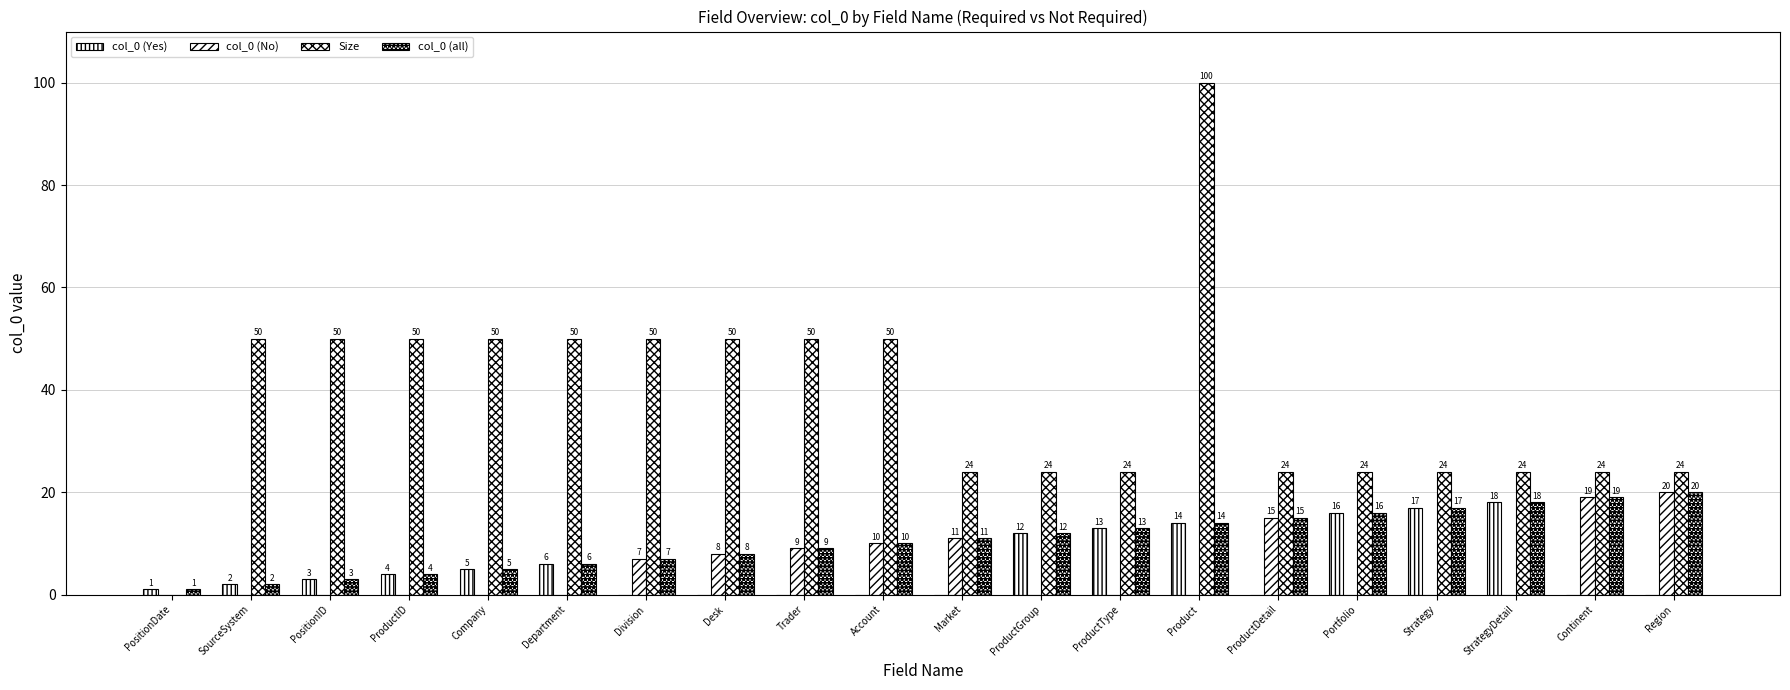

Reading left to right, transcribe all the data shown in this chart.

col_0 (Yes): 1	2	3	4	5	6	0	0	0	0	0	12	13	14	0	16	17	18	0	0
col_0 (No): 0	0	0	0	0	0	7	8	9	10	11	0	0	0	15	0	0	0	19	20
Size: 0	50	50	50	50	50	50	50	50	50	24	24	24	100	24	24	24	24	24	24
col_0 (all): 1	2	3	4	5	6	7	8	9	10	11	12	13	14	15	16	17	18	19	20